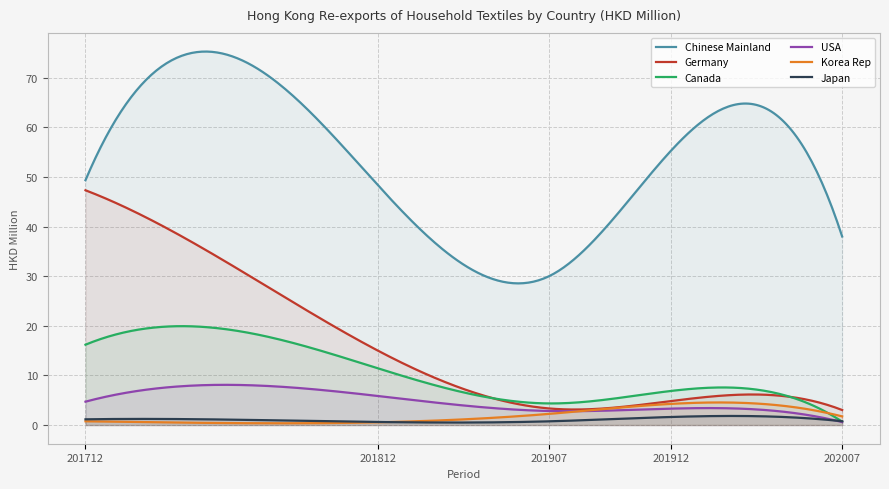

Reading left to right, what are all the values shown in this chart?

Chinese Mainland: 49.4	48.2	30.0	55.4	38.0
Germany: 47.3	14.9	3.3	4.8	3.0
Canada: 16.2	11.4	4.4	6.9	0.7
USA: 4.7	5.8	2.8	3.3	0.6
Korea Rep: 0.8	0.6	2.3	4.3	1.7
Japan: 1.2	0.6	0.8	1.6	0.8